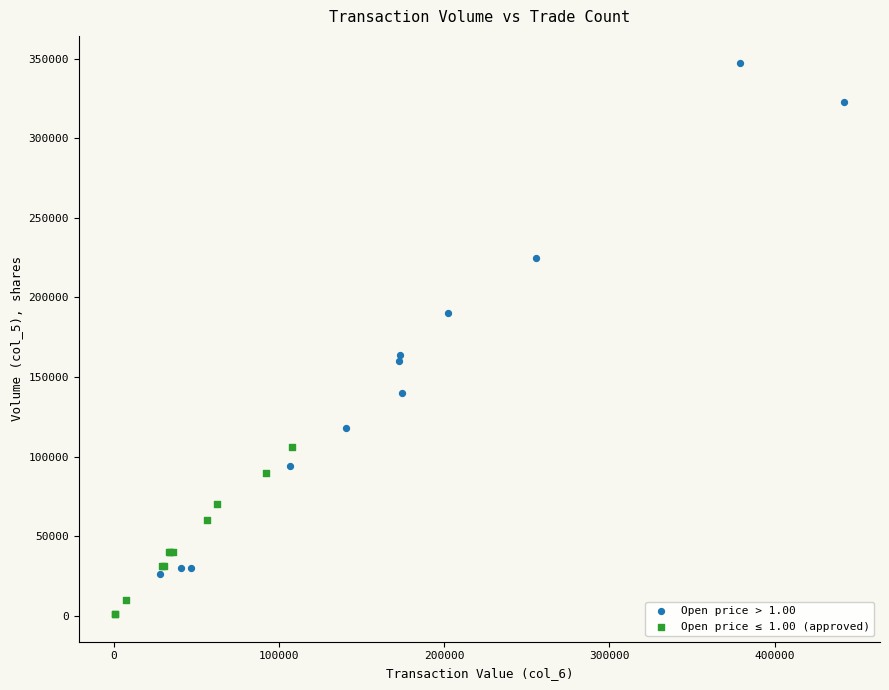

Which series reaches the minimum Y coordinate?

Open price ≤ 1.00 (approved)